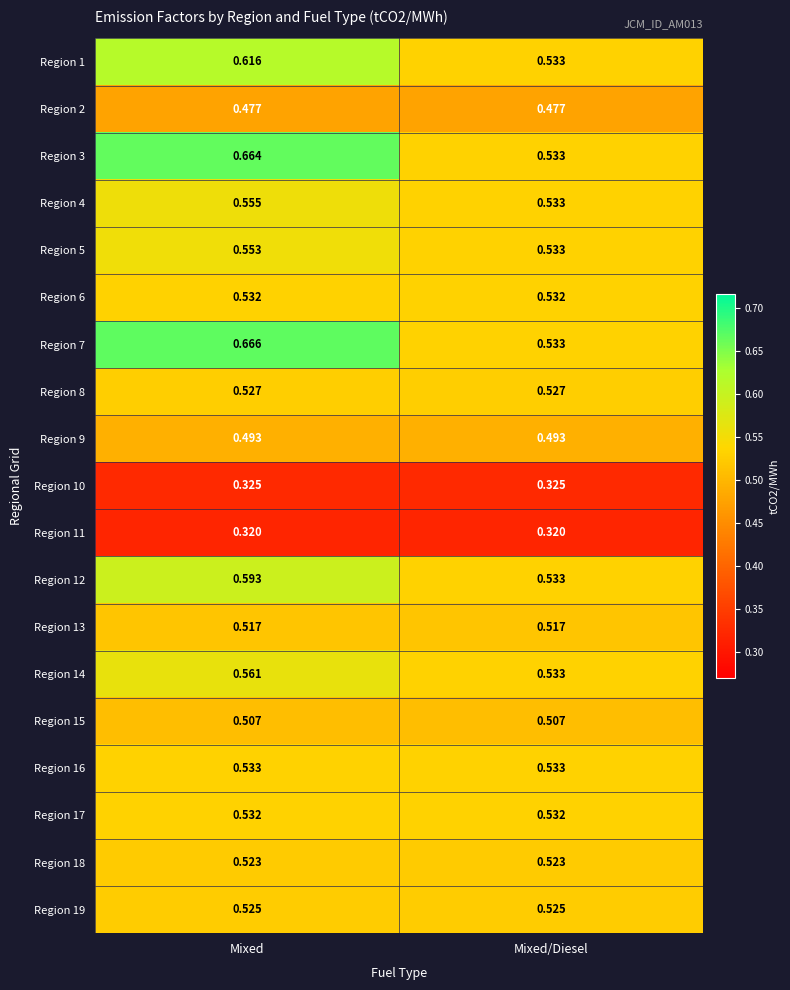

At which label is Region 12 closest to 0?

Mixed/Diesel